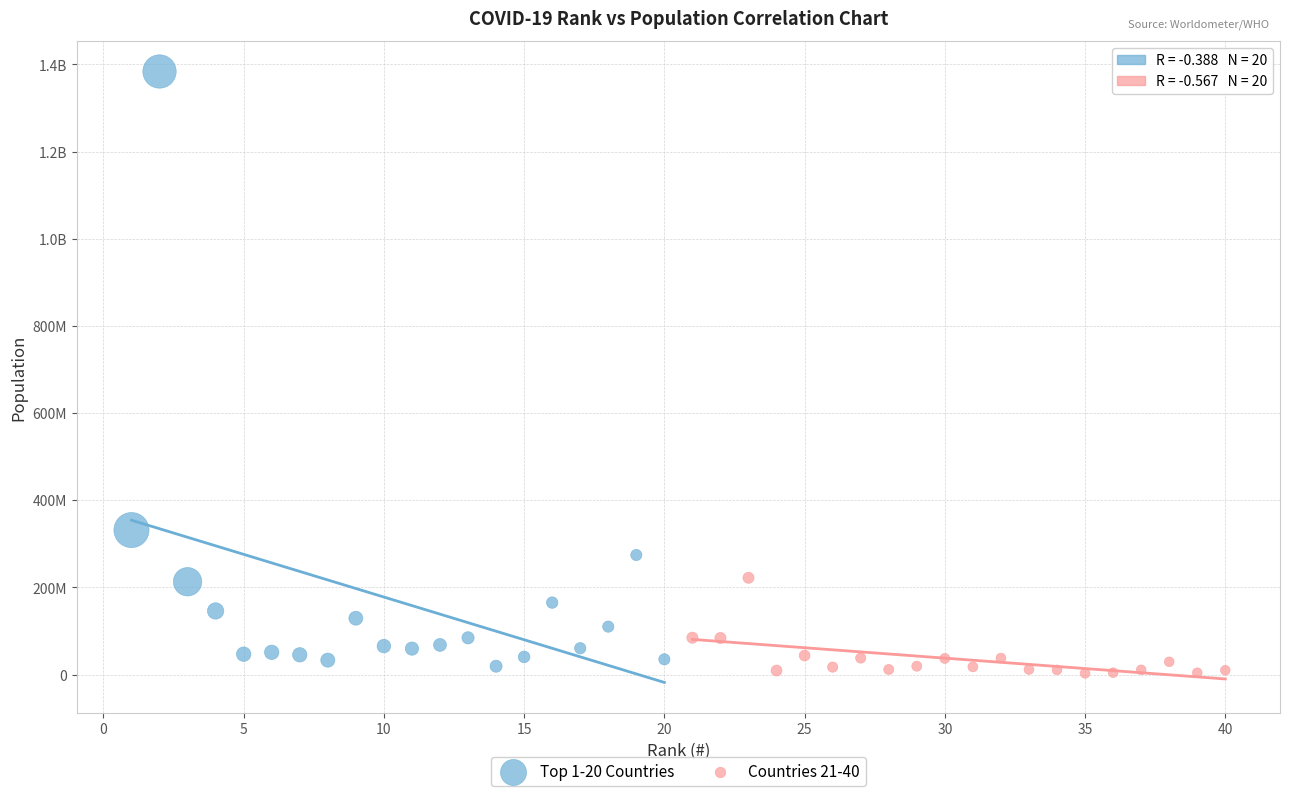

What are all the series names shown in the legend?

Top 1-20 Countries, Countries 21-40